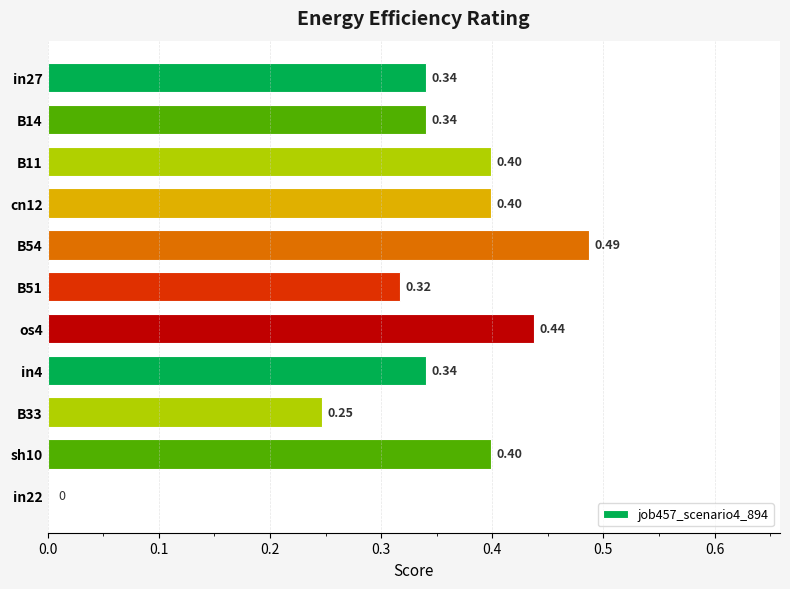

What is the sum of all values?

3.7